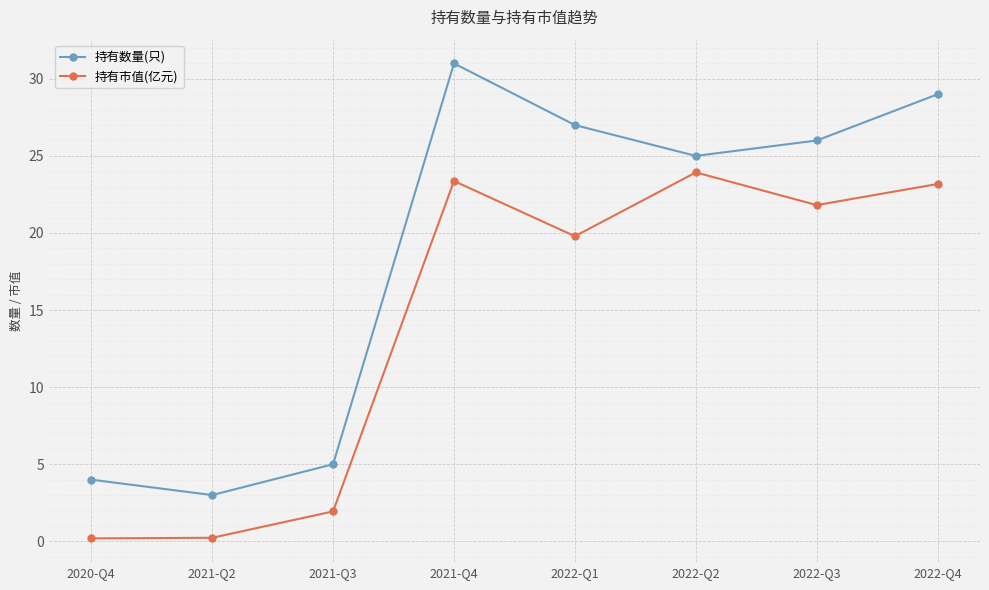

Which category has the highest value in the 持有市值(亿元) series?

2022-Q2